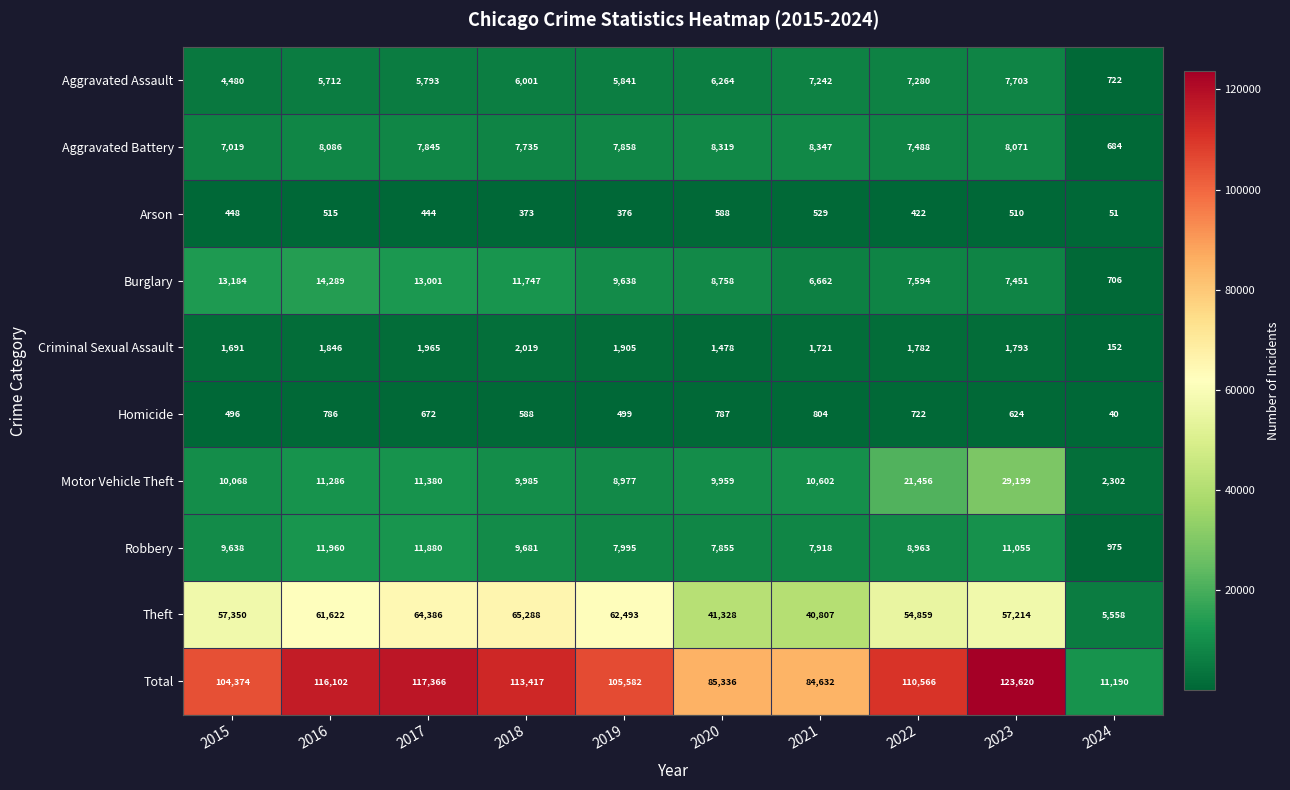

The Homicide series shows 52 at 2024. True or false?

False